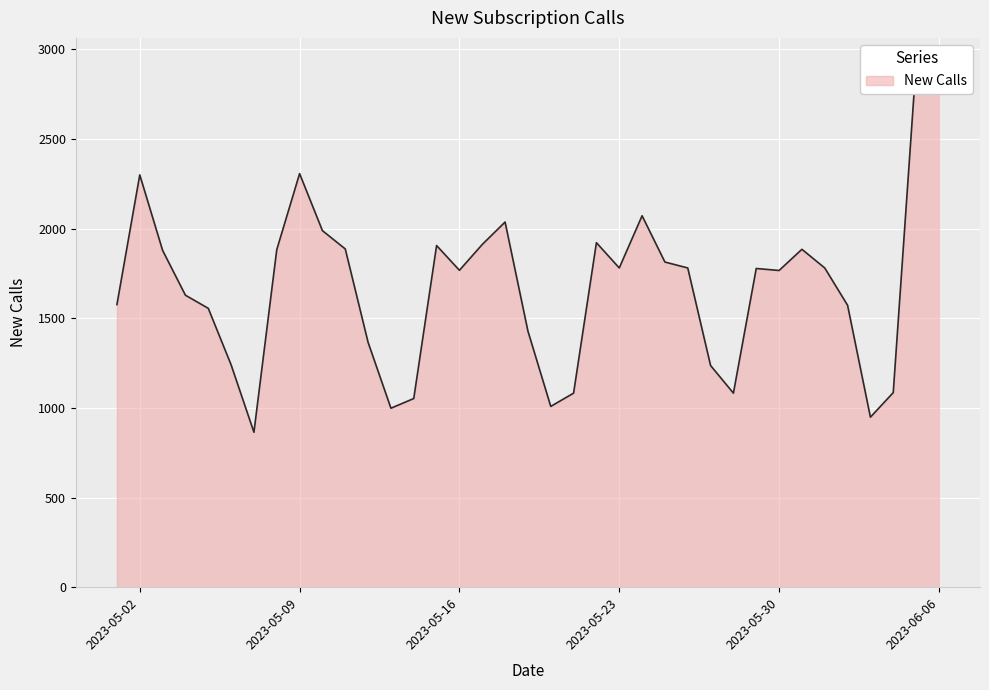

What is the difference between the maximum and second lowest values?

1969